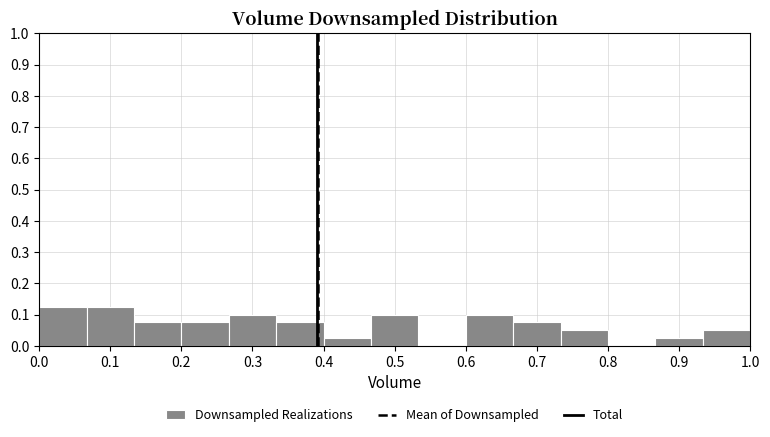

Reading left to right, list every bar in this chart as the range it spans on the x-axis followed by its height. Neither the bar edges nor the heights are printed on the chart, so give them approximately, as read against the axes.

0.00 to 0.07: 0.13
0.07 to 0.13: 0.13
0.13 to 0.20: 0.08
0.20 to 0.27: 0.08
0.27 to 0.33: 0.10
0.33 to 0.40: 0.08
0.40 to 0.47: 0.03
0.47 to 0.53: 0.10
0.53 to 0.60: 0
0.60 to 0.67: 0.10
0.67 to 0.73: 0.08
0.73 to 0.80: 0.05
0.80 to 0.87: 0
0.87 to 0.93: 0.03
0.93 to 1.00: 0.05